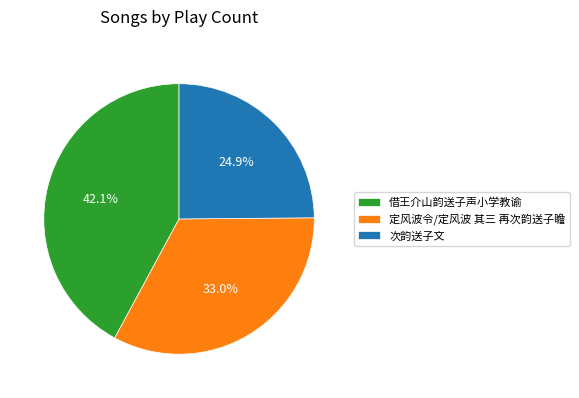

Which category has the smallest portion of the pie?

次韵送子文